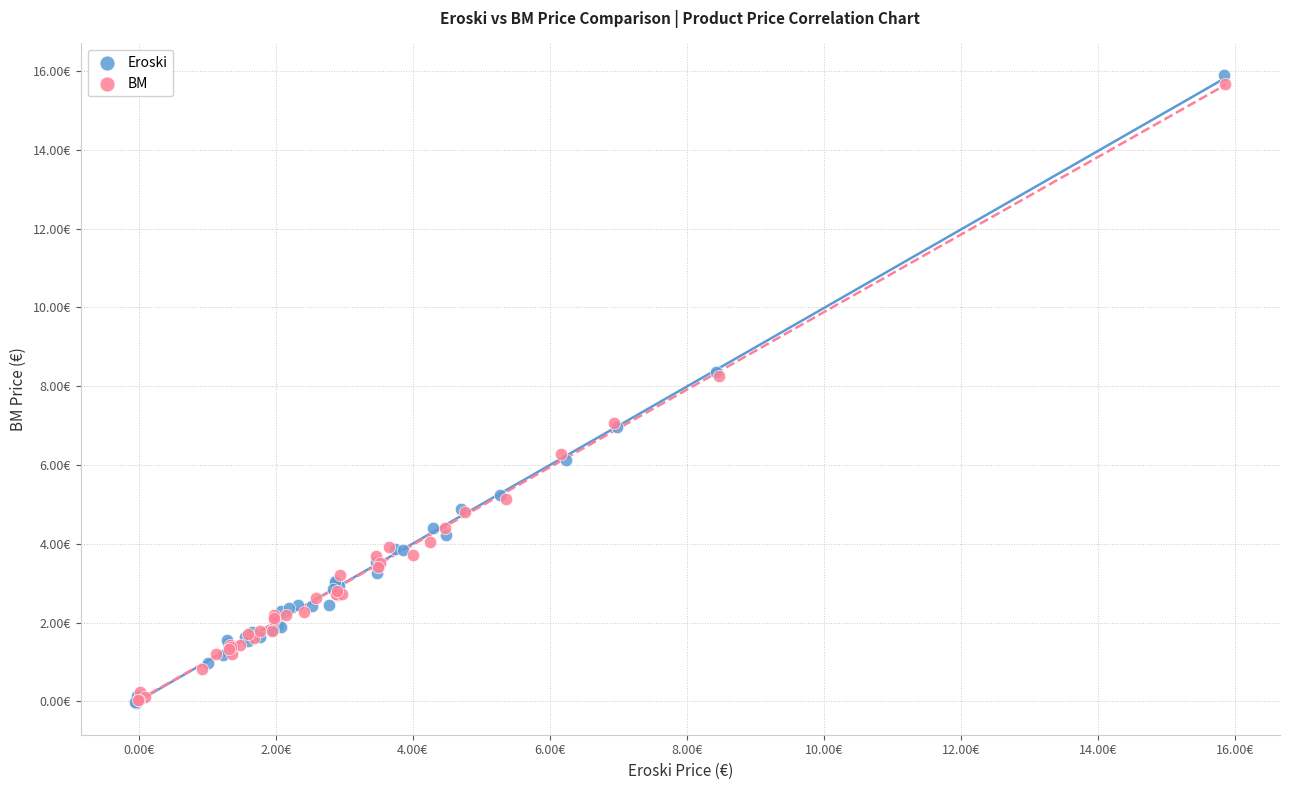

Which series has the widest spread of Y values?

Eroski